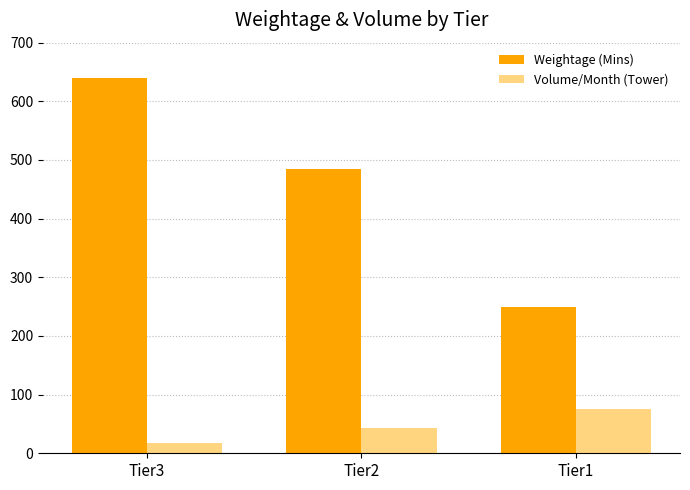

Rank the series at Tier3 from highest to lowest value.

Weightage (Mins), Volume/Month (Tower)